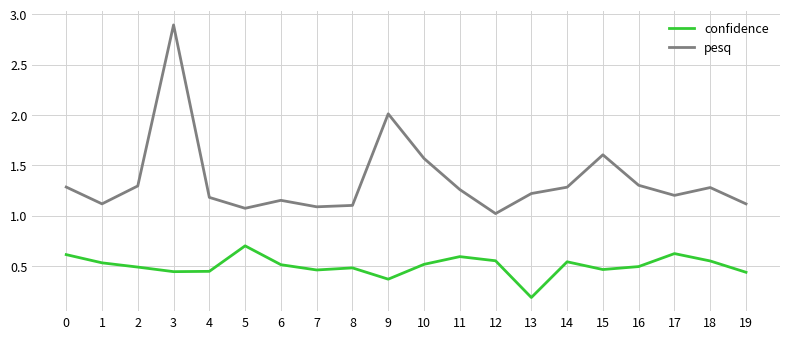

At which category does confidence reach its first local peak?

5